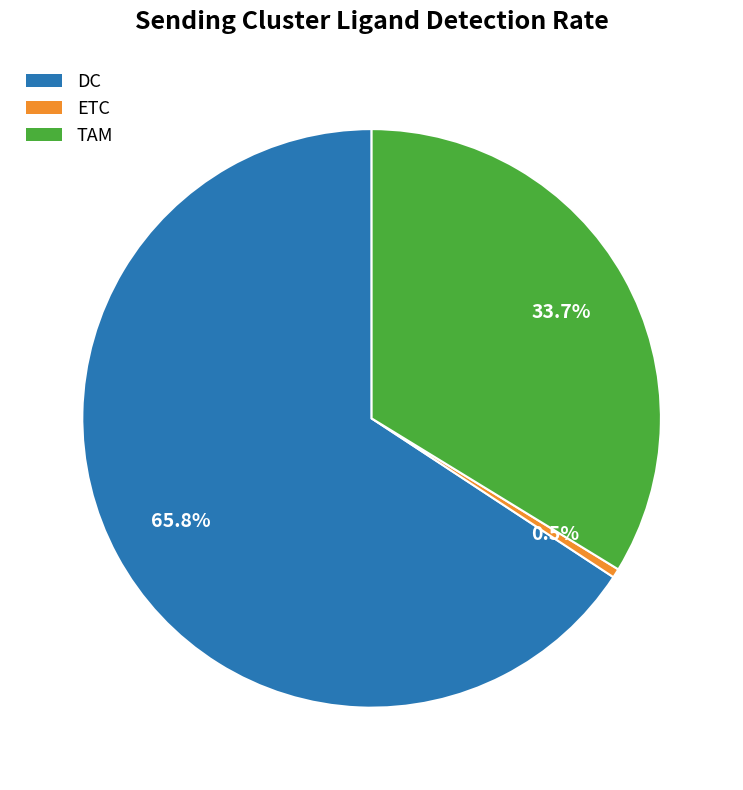

Which has a higher value, ETC or TAM?

TAM